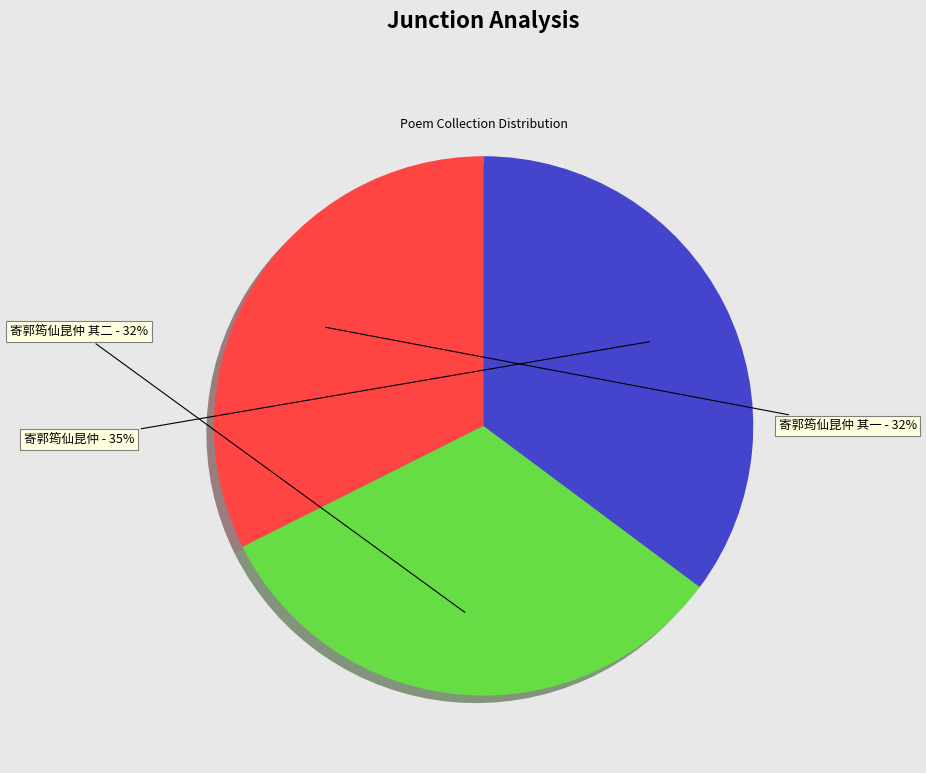

Does any single category account for the majority?

No